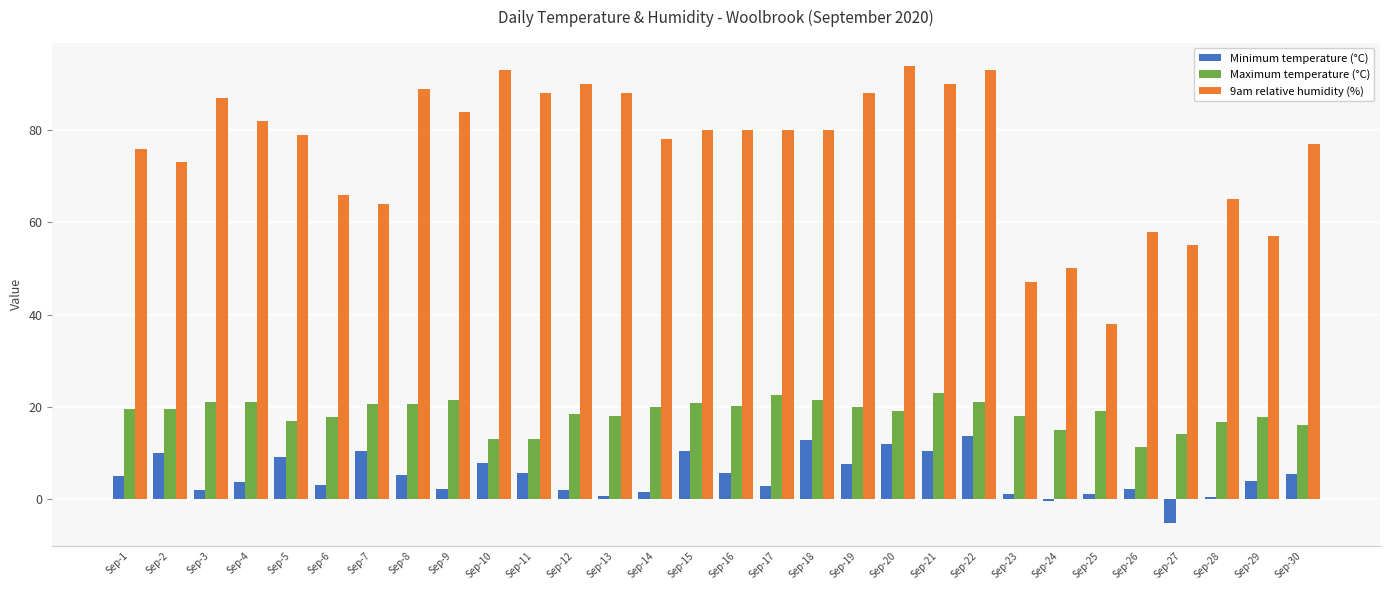

The 9am relative humidity (%) series shows 120.3 at Sep-8. True or false?

False